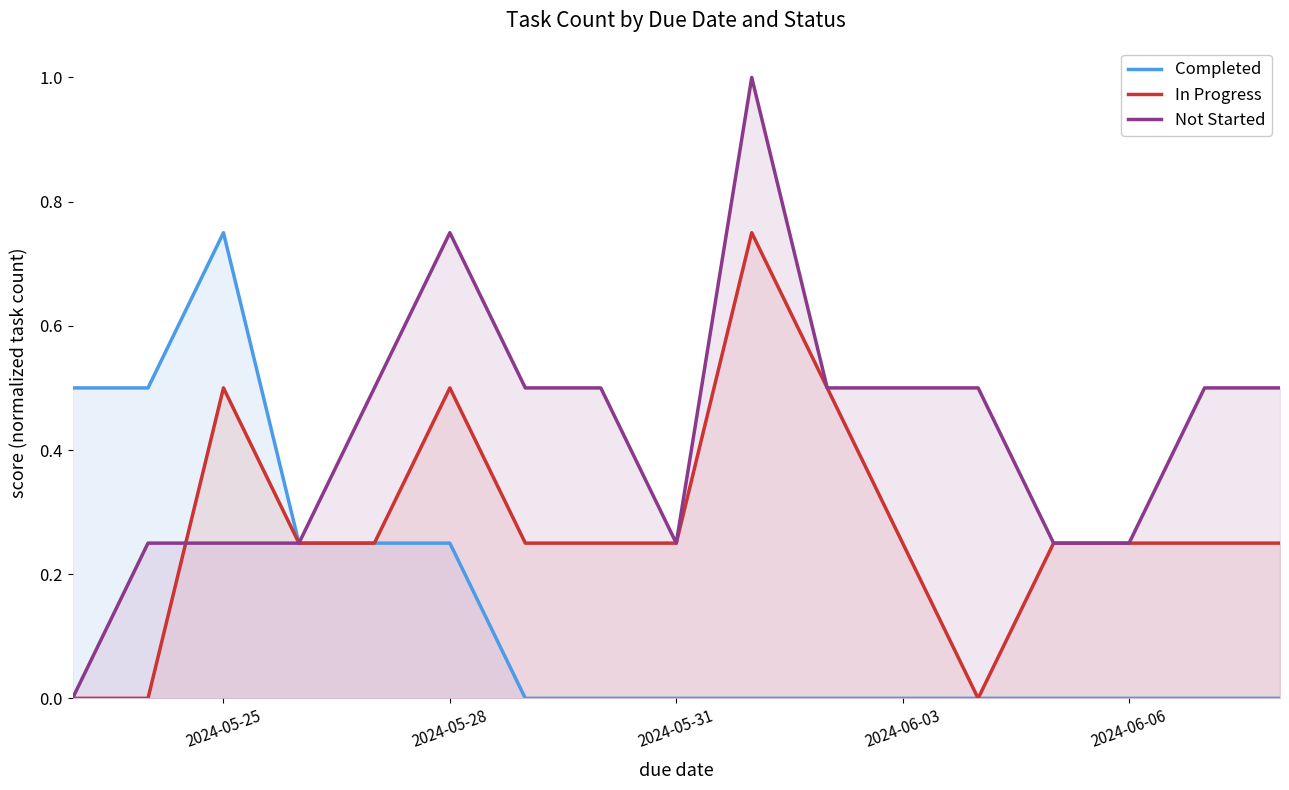

Rank the series by their average value, from highest to lowest.

Not Started, In Progress, Completed